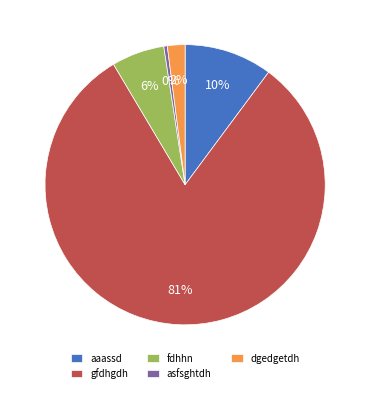

Approximately how many times larger is the value at aaassd compared to asfsghtdh?

25.0